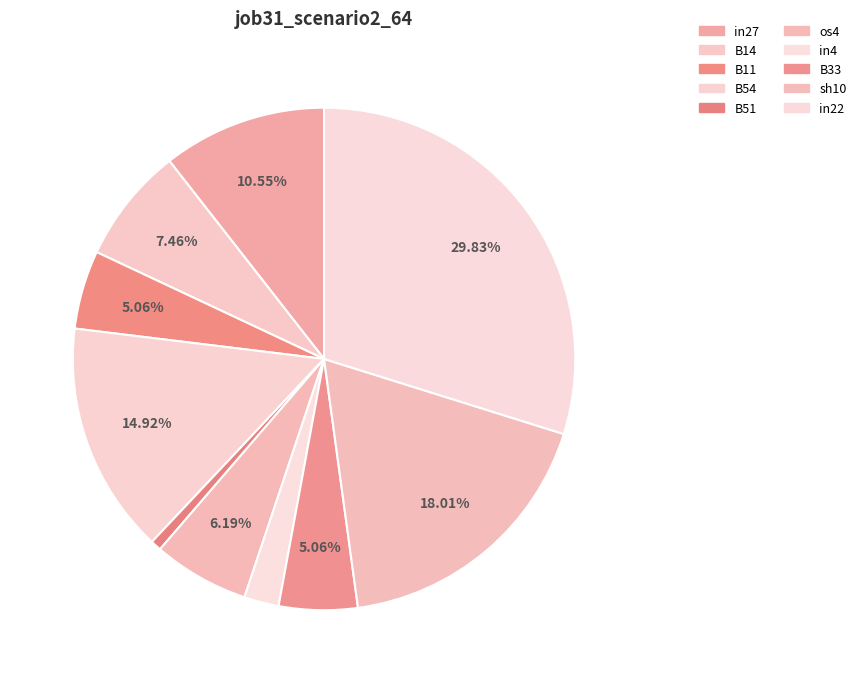

Does in27 represent more than half of the total?

No